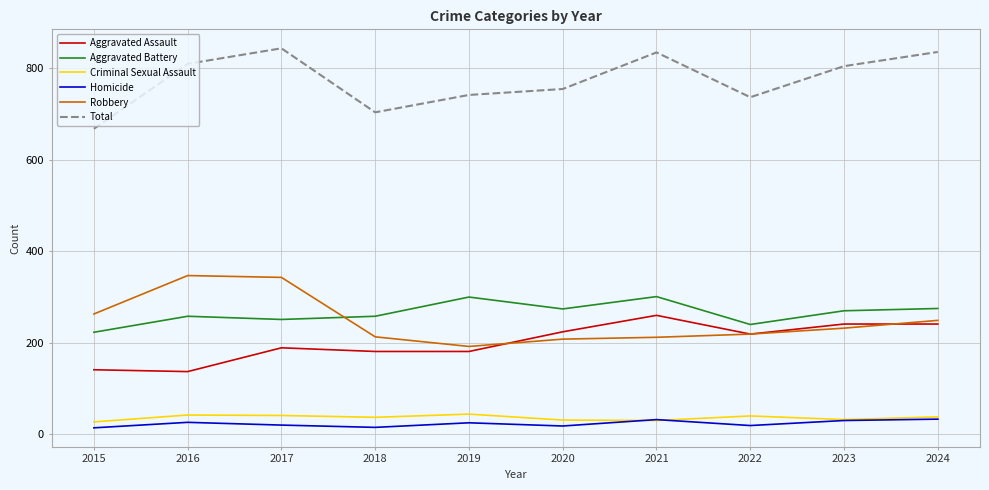

Rank the series at 2016 from lowest to highest value.

Homicide, Criminal Sexual Assault, Aggravated Assault, Aggravated Battery, Robbery, Total